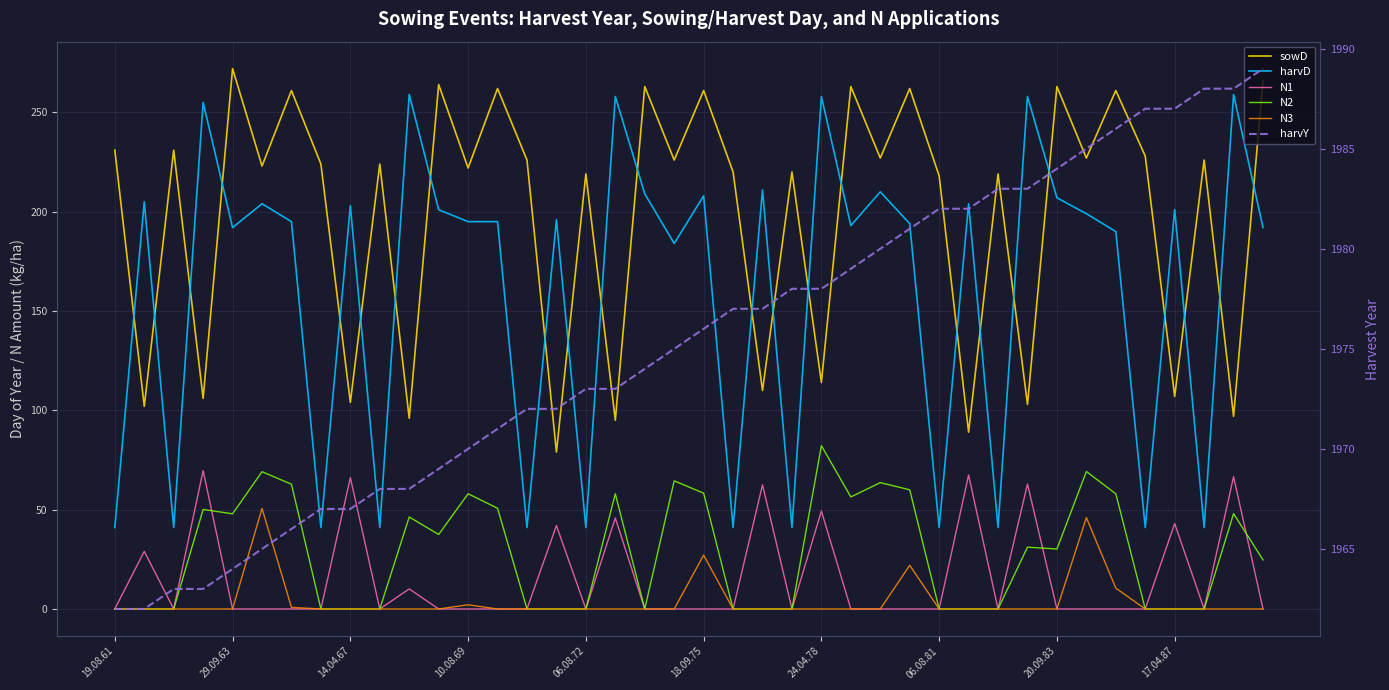

What position from the right is 19.08.61?

40